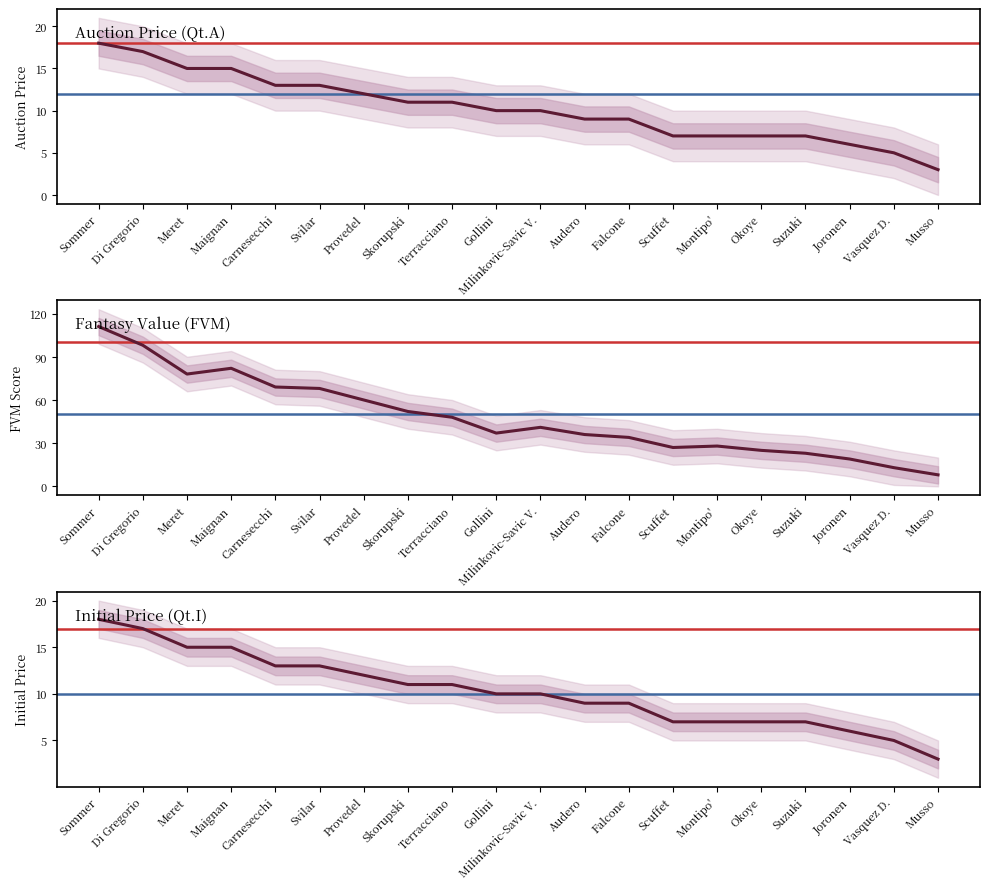

The value of Qt.I (Initial Price) at Carnesecchi is 13. True or false?

True